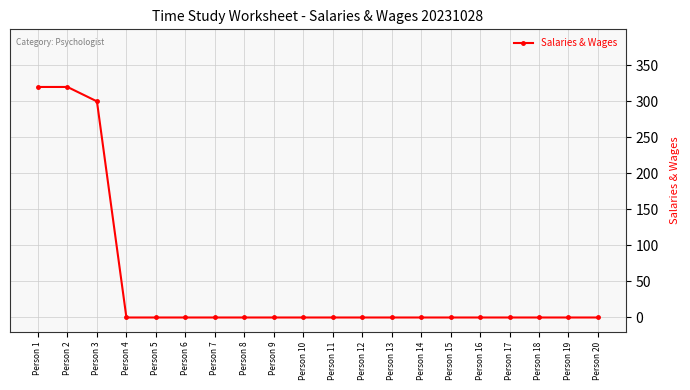

What is the maximum value shown in the chart?

320